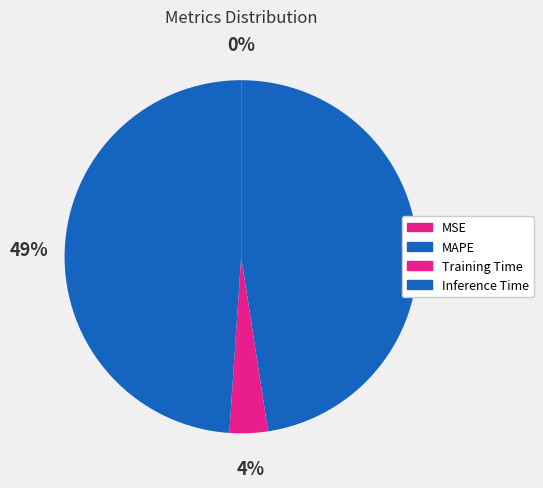

Does any single category account for the majority?

No